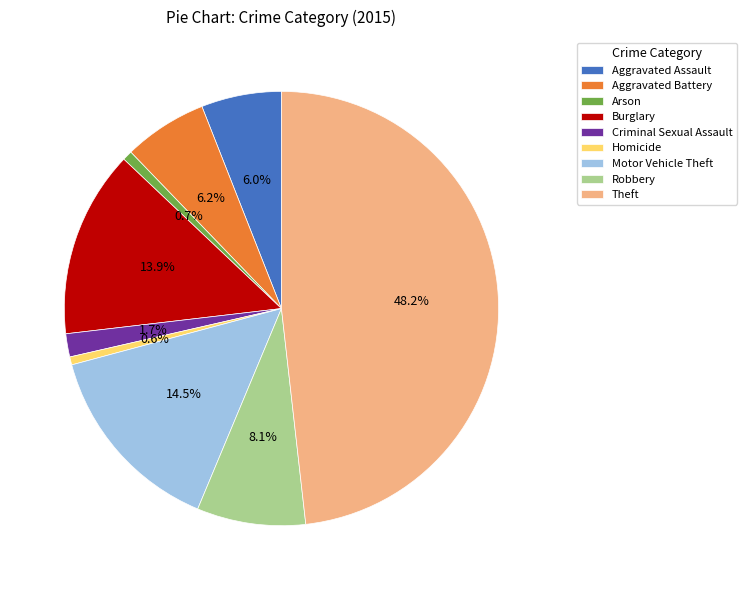

What is the ratio of the value at Burglary to the value at Aggravated Assault?

2.3